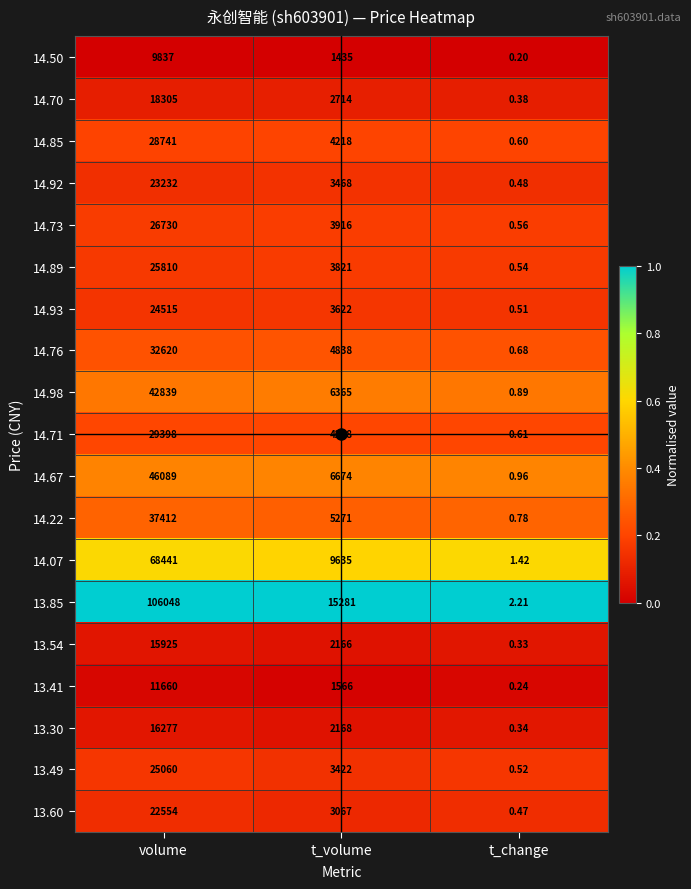

At which category is the sum across all series the highest?

volume